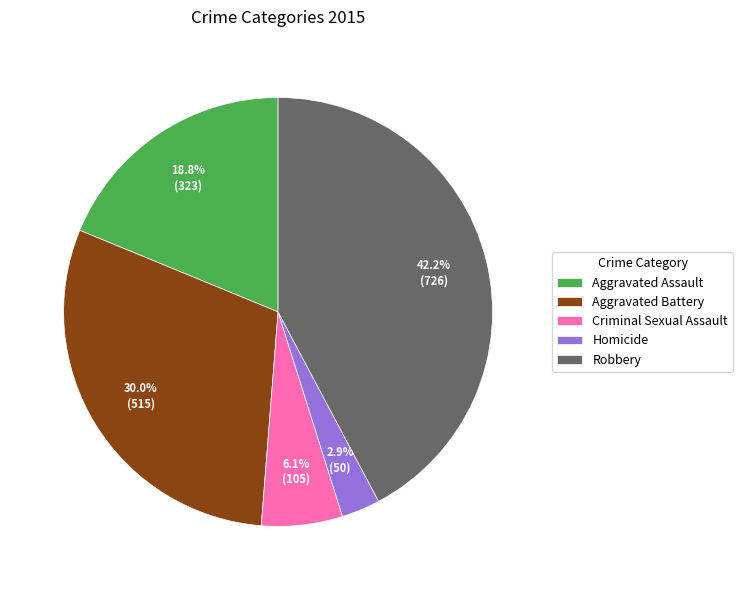

Is it true that Robbery is 42% of the pie?

True